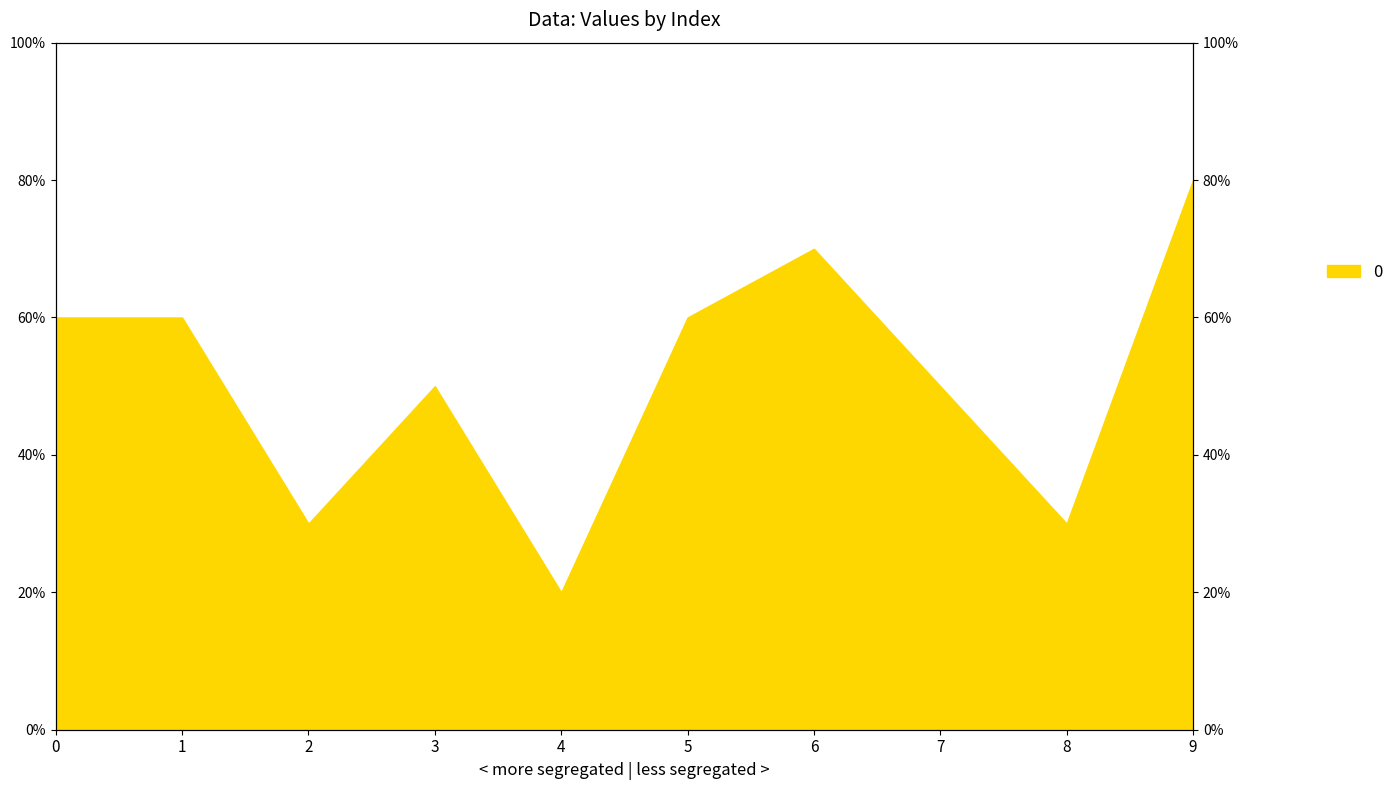

Which has a higher value, 6 or 1?

6